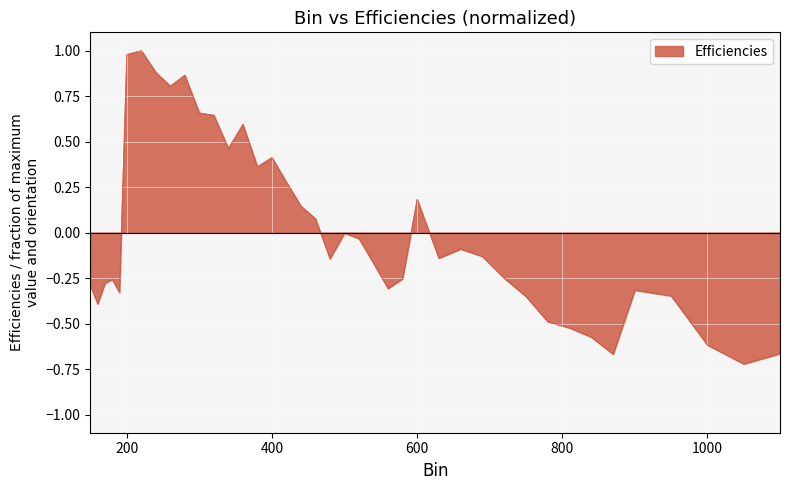

What is the maximum value shown in the chart?

1.0